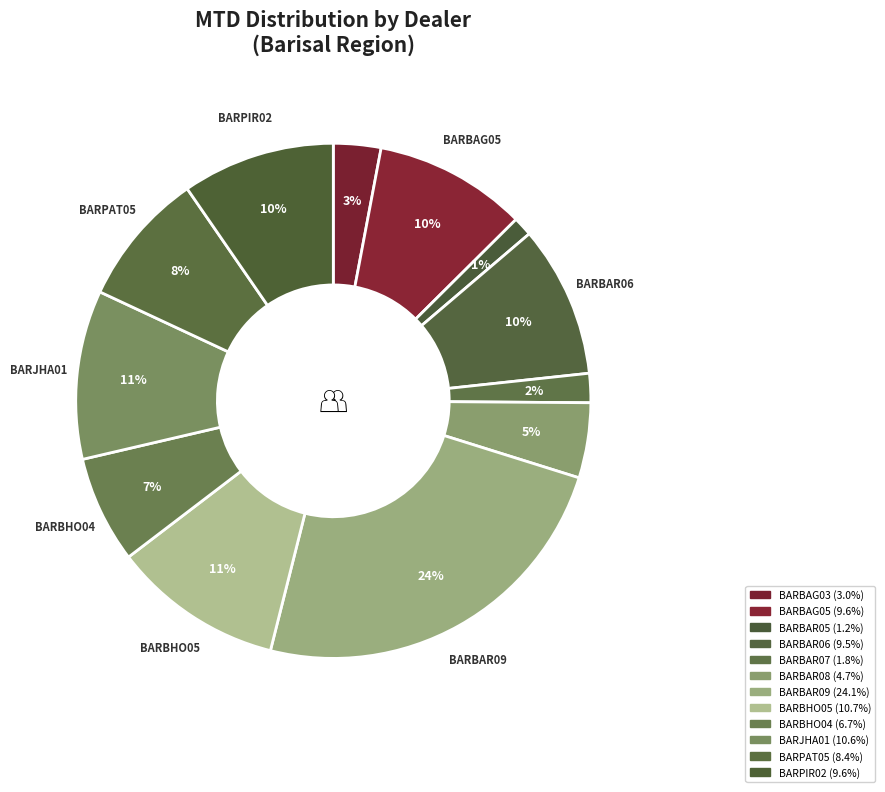

Rank the categories by value from lowest to highest.

Barisal-BARBAR05, Barisal-BARBAR07, Barisal-BARBAG03, Barisal-BARBAR08, Barisal-BARBHO04, Barisal-BARPAT05, Barisal-BARBAR06, Barisal-BARBAG05, Barisal-BARPIR02, Barisal-BARJHA01, Barisal-BARBHO05, Barisal-BARBAR09